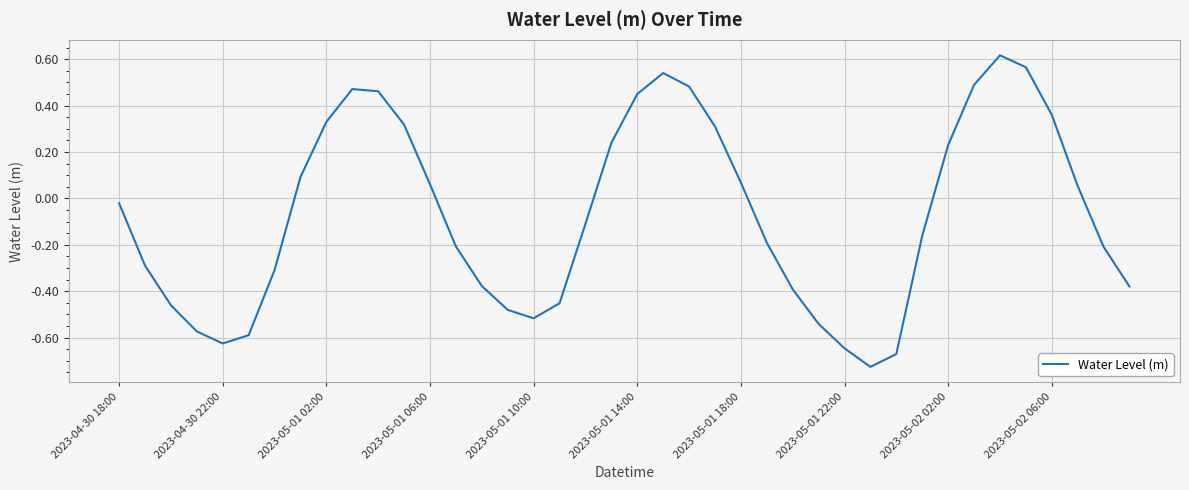

How many interior local peaks (higher than both neighbors) does the data have?

3